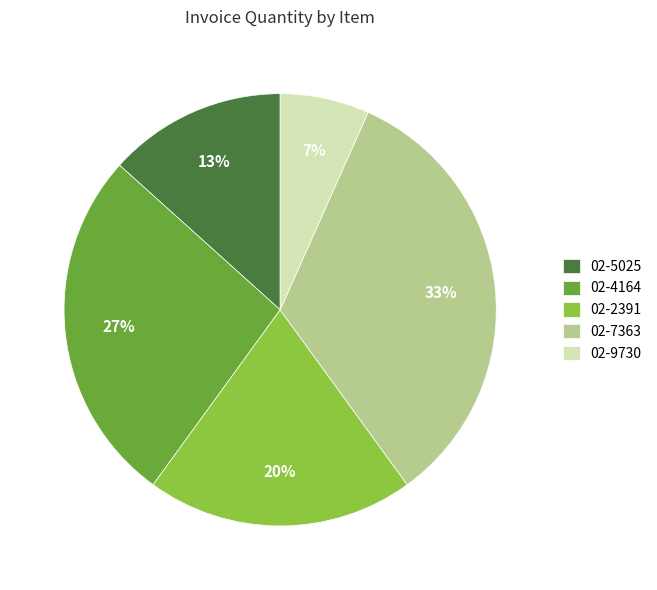

True or false: 02-9730 accounts for 1% of the total.

False